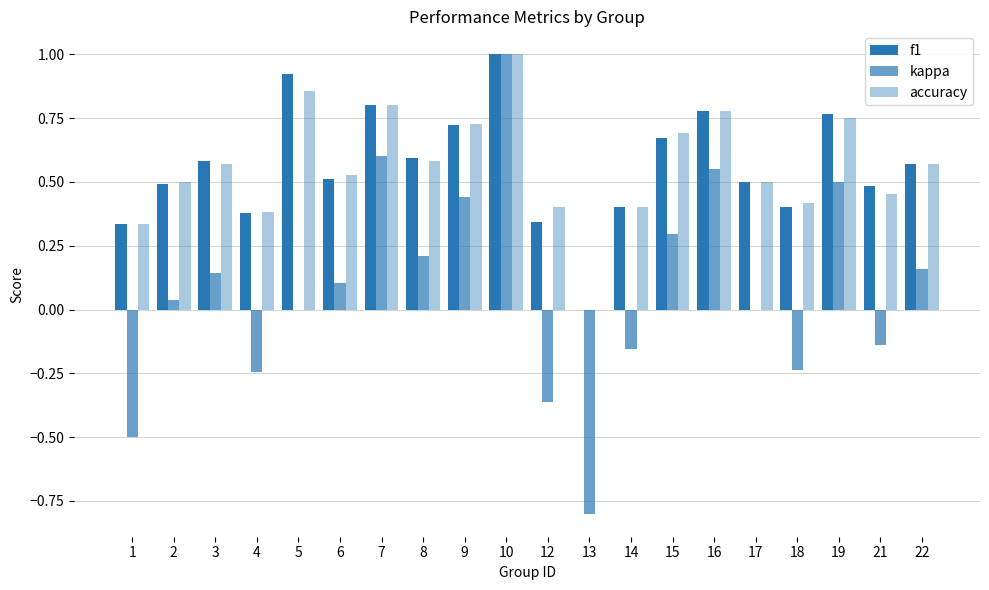

Are the bars horizontal?

No